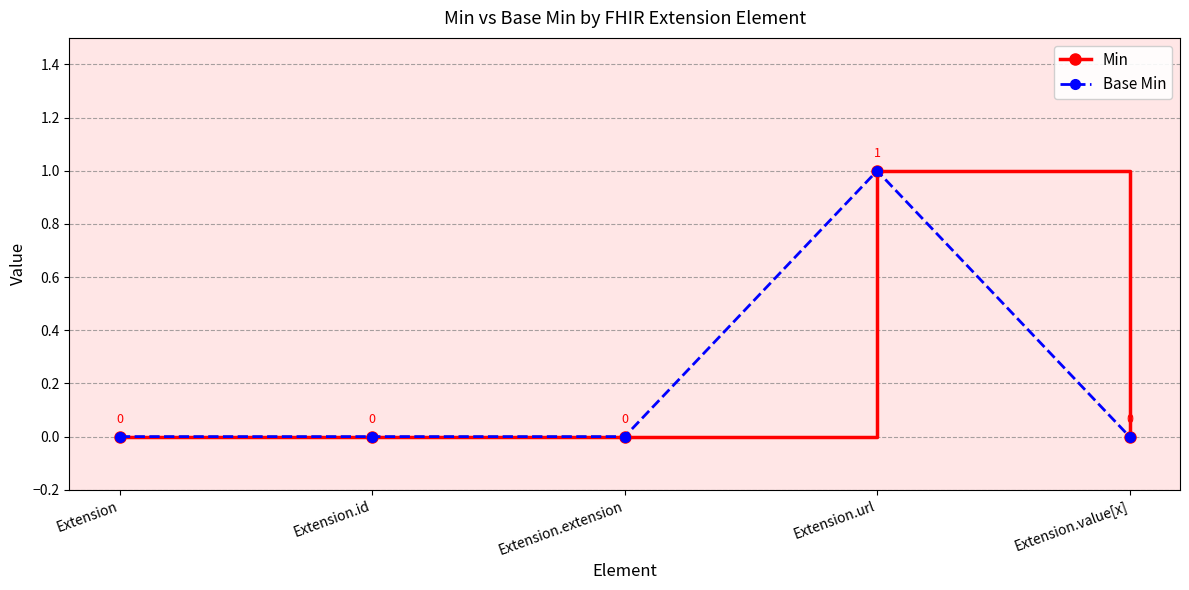

How many lines are shown in the chart?

2